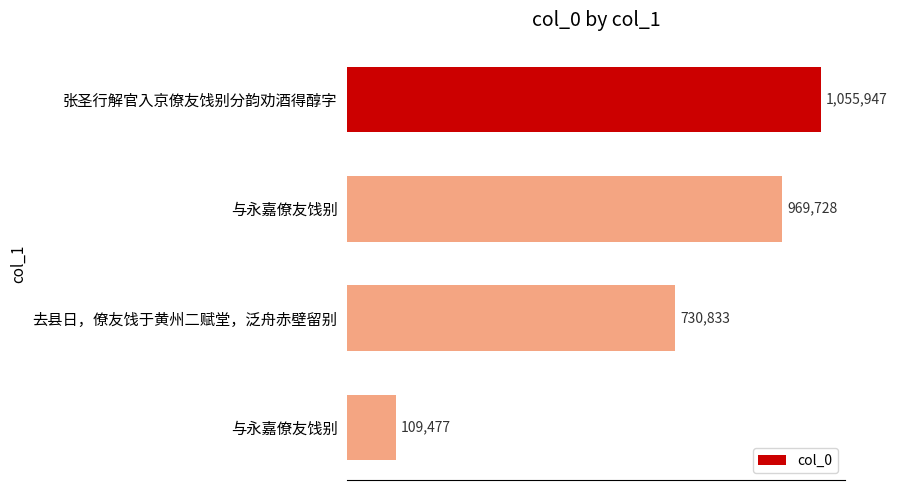

Are the bars horizontal?

Yes